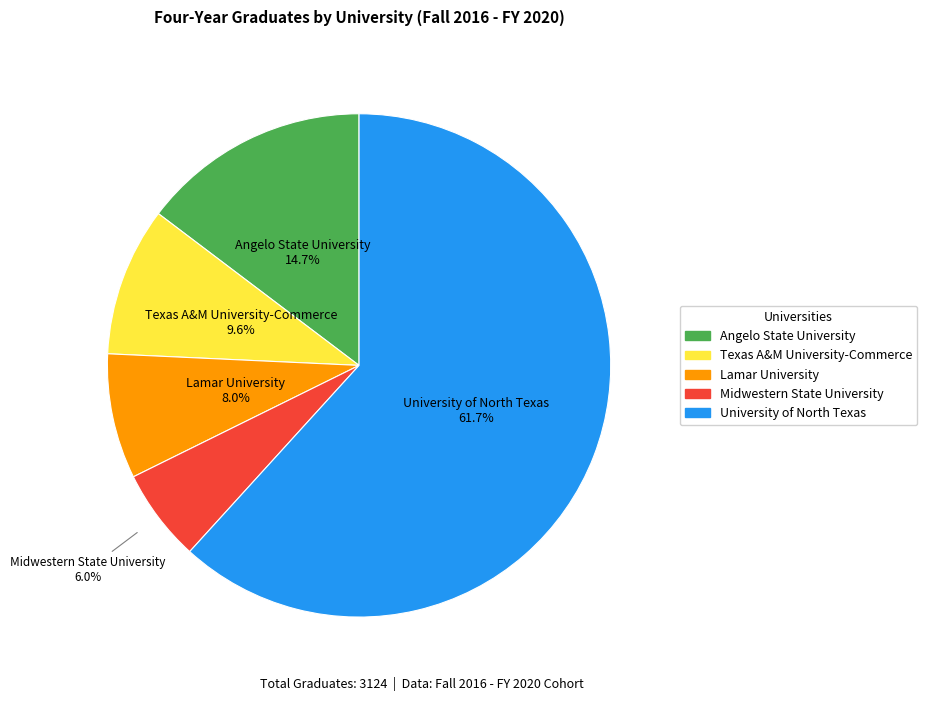

Which category has the biggest portion of the pie?

University of North Texas